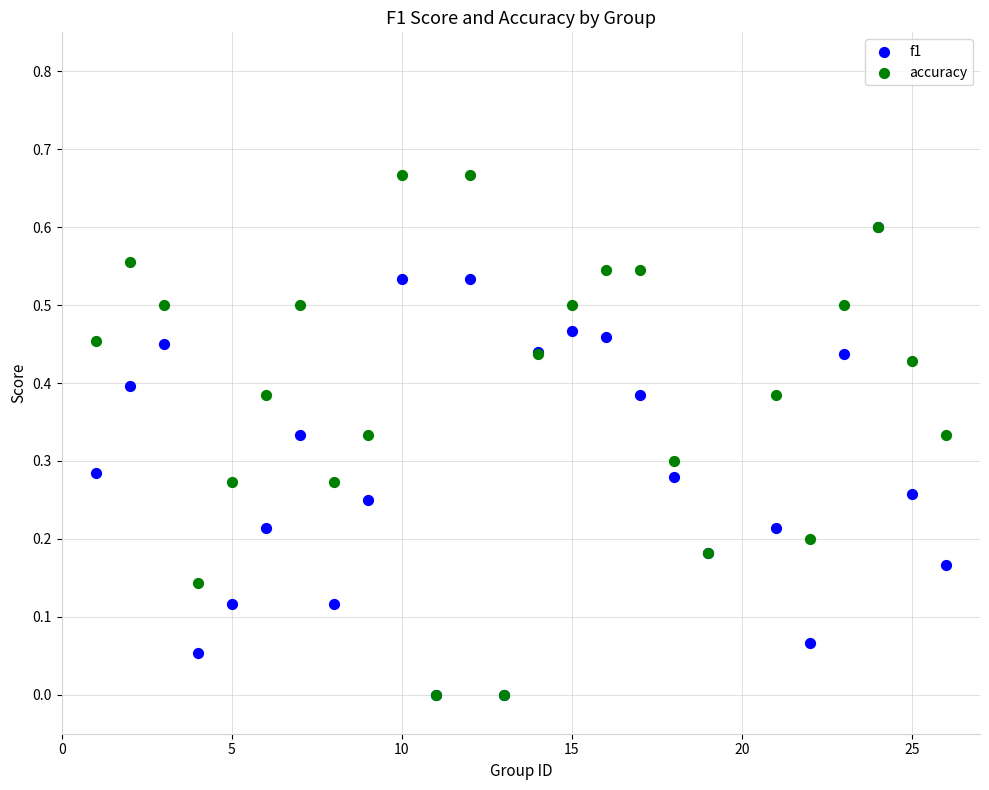

Which series contains the highest Y value?

accuracy